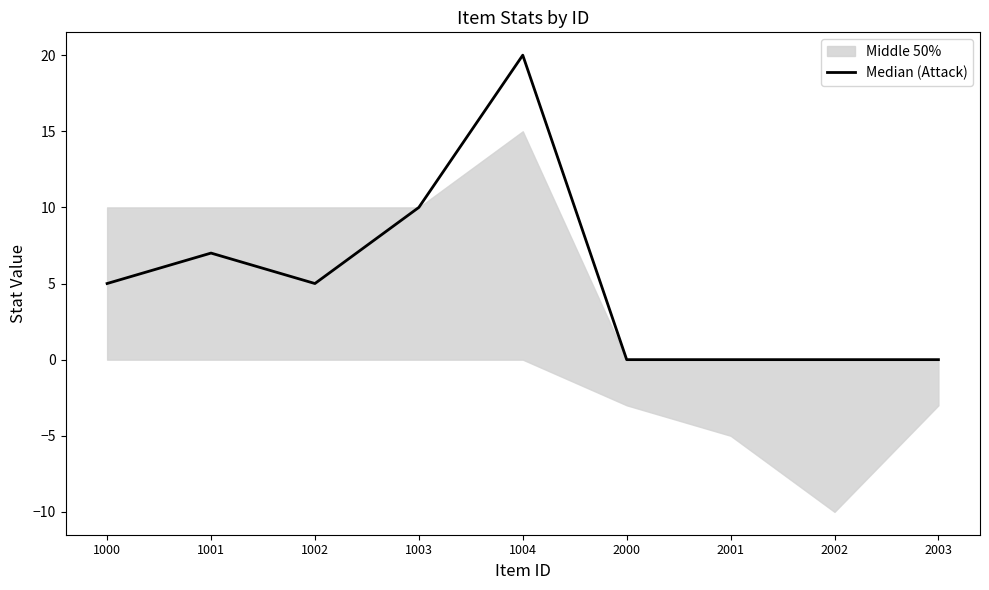

Rank the categories by value from highest to lowest.

1004, 1003, 1001, 1000, 1002, 2000, 2001, 2002, 2003